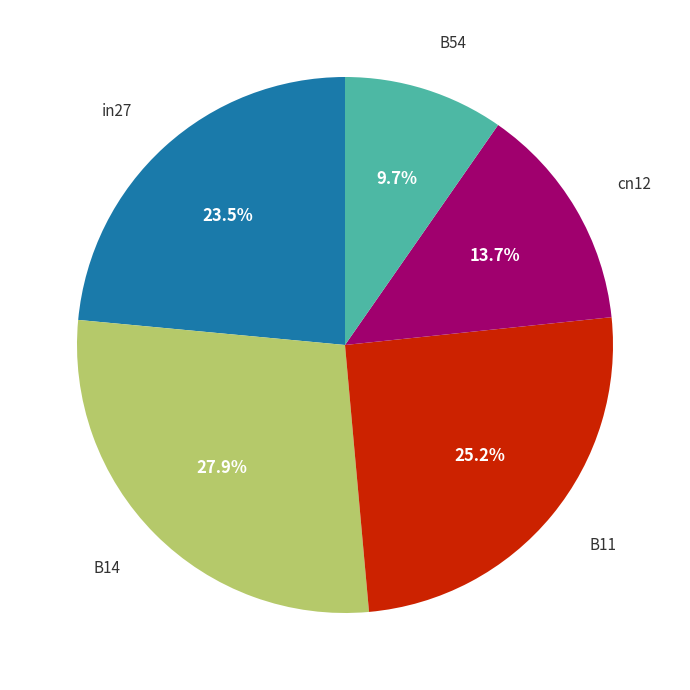

Is there any slice that represents more than half of the pie?

No